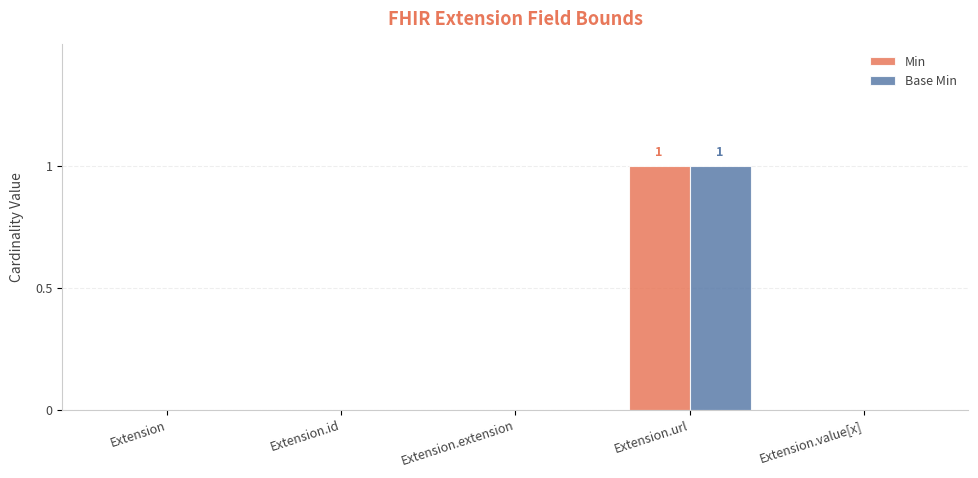

At which category is the sum across all series the highest?

Extension.url